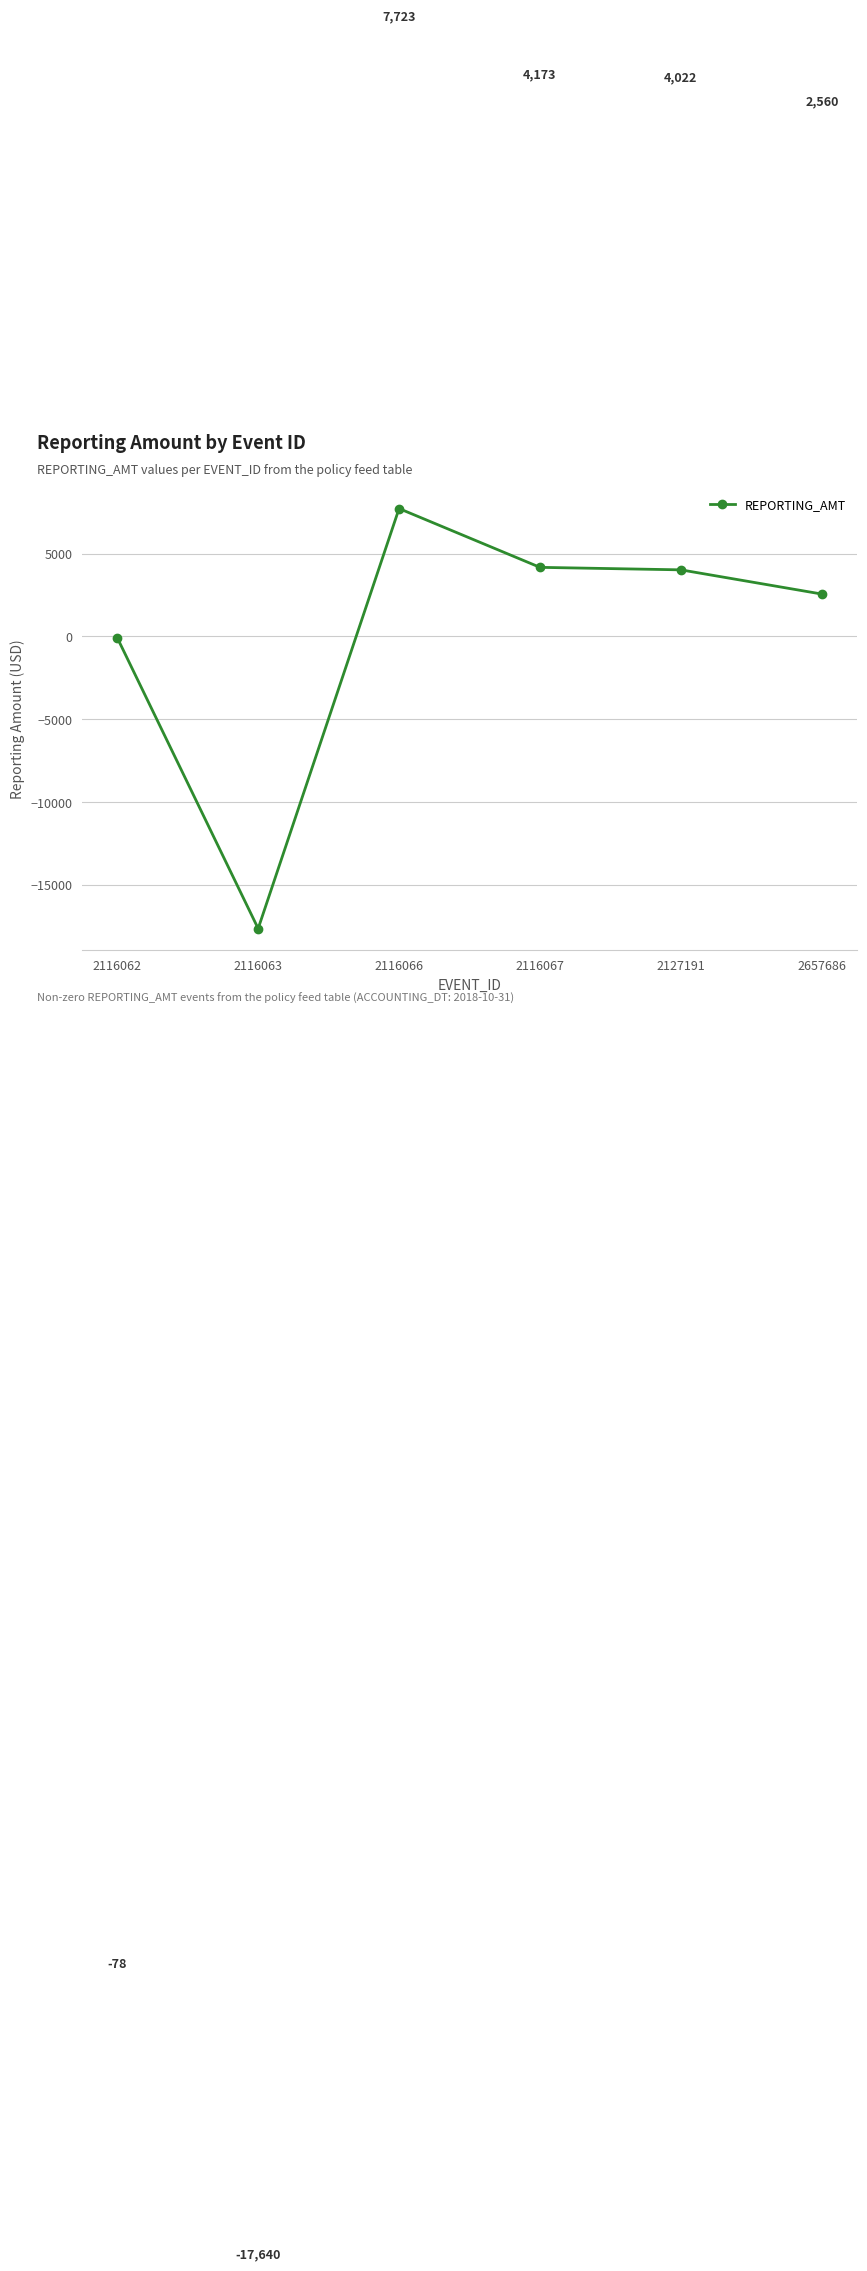

How many points are lower than both their immediate neighbors (excluding endpoints)?

1